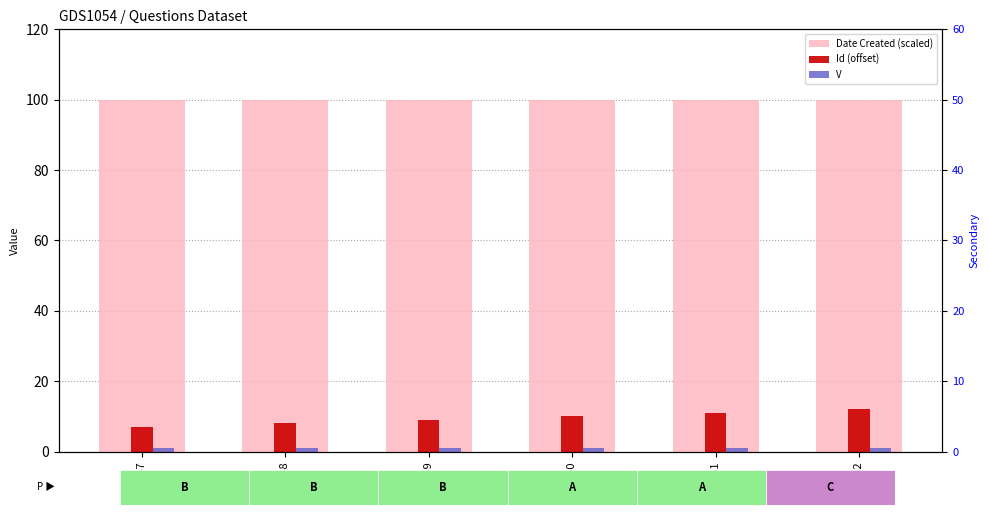

What is the spread (max minus min) of values at 448?

99